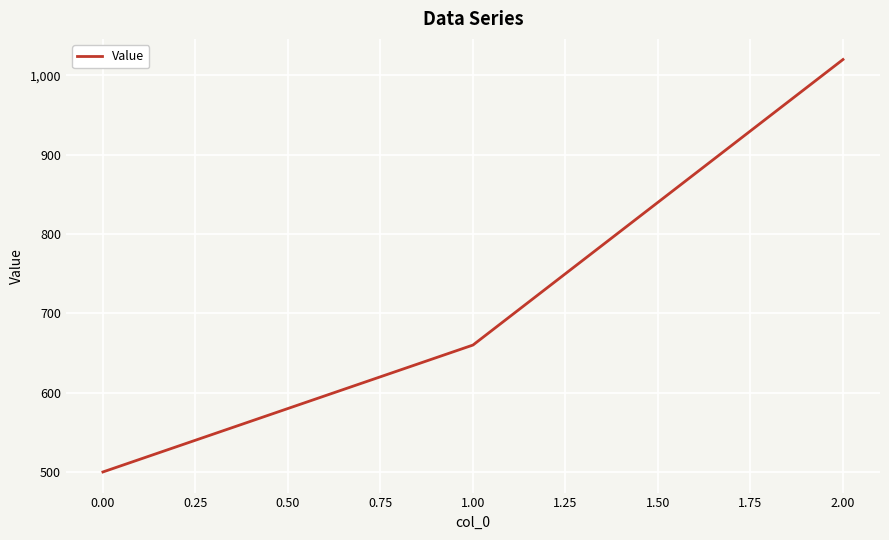

True or false: the data shows 1133 at 0.00.

False